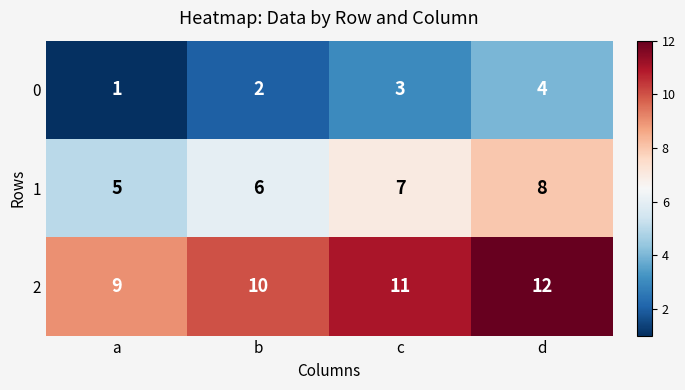

What is the difference between the highest and lowest values at c?

8